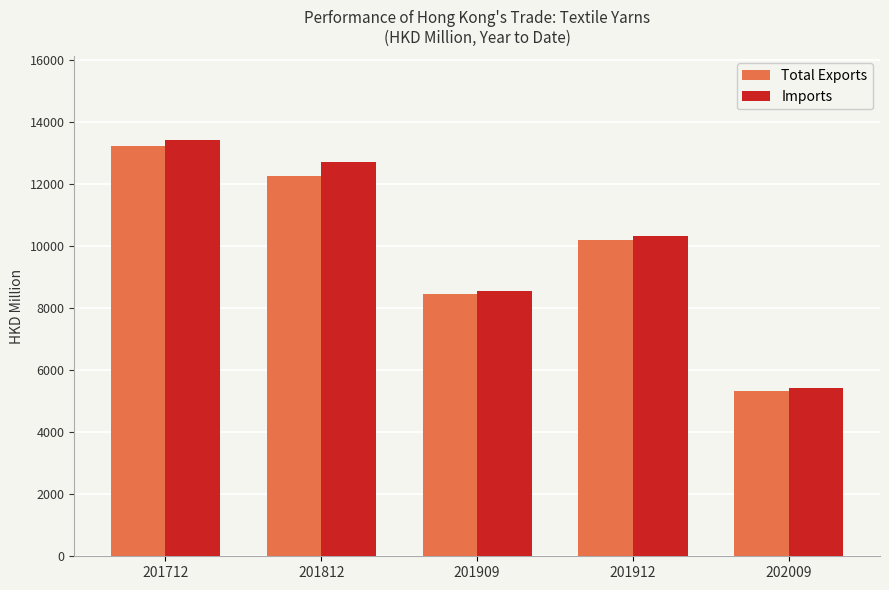

At how many categories does at least one series exceed 9106?

3